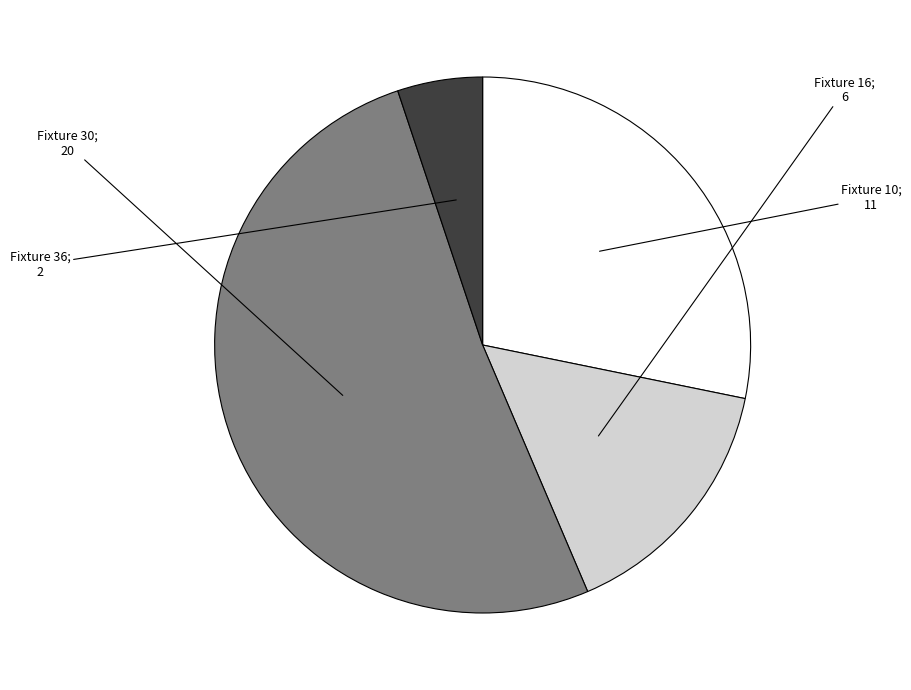

Does any single category account for the majority?

Yes